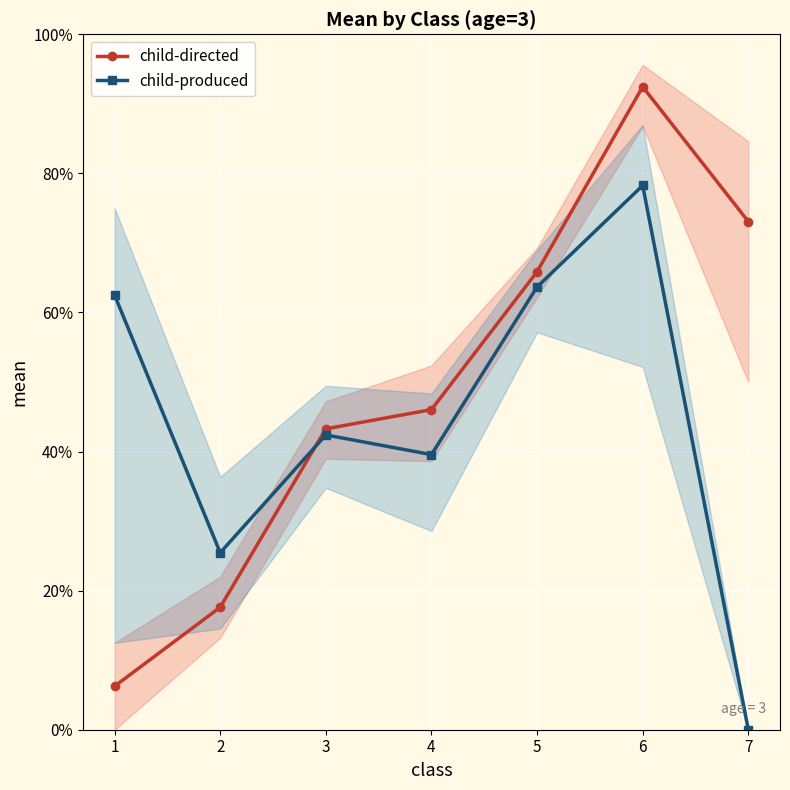

Which series changed the most between 3 and 6?

child-directed